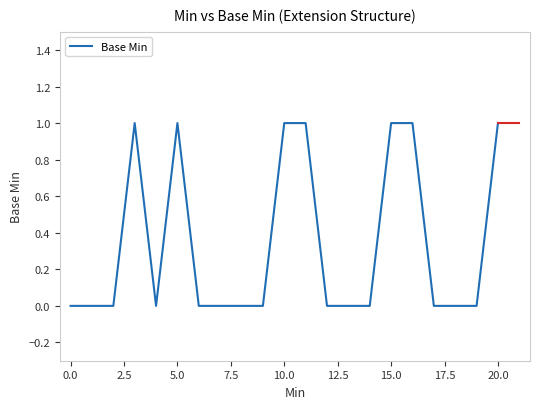

How many categories are shown in the chart?

21